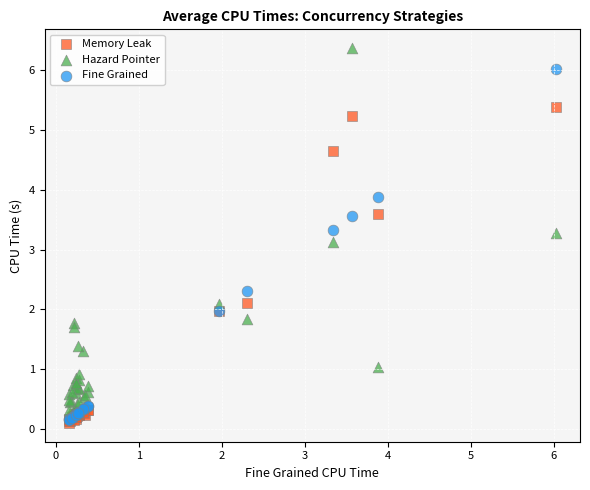

Across all series, what Y value is closest to 3?

3.1